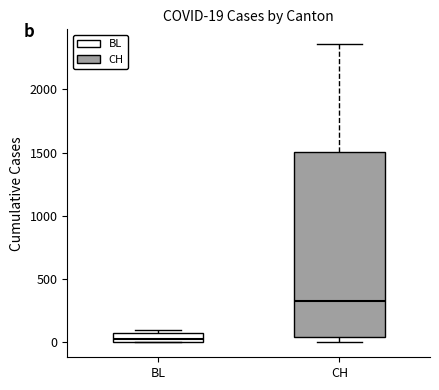

Which box's median line is the highest?

CH